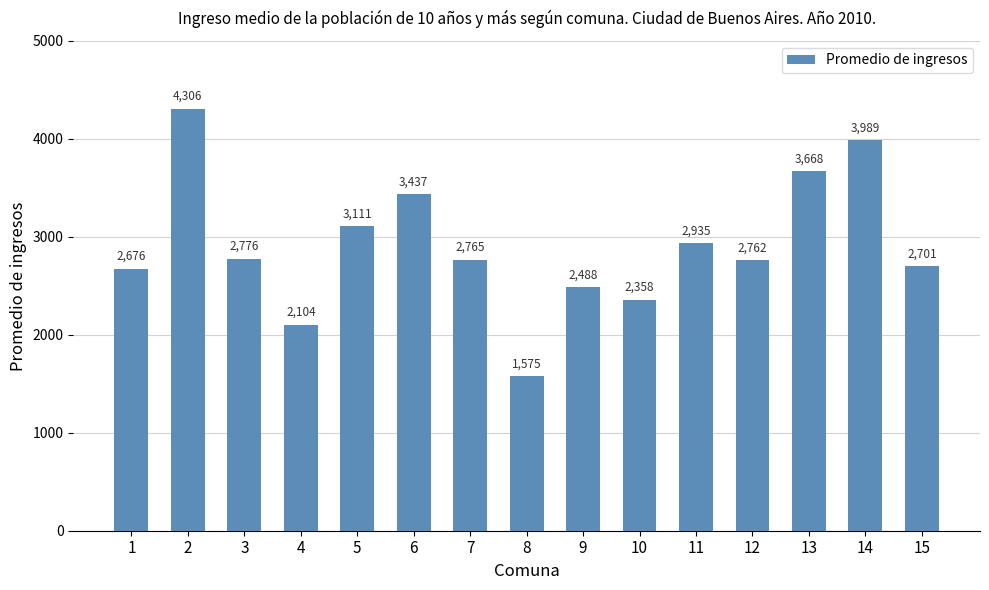

At which label does the data first exceed 2764?

2